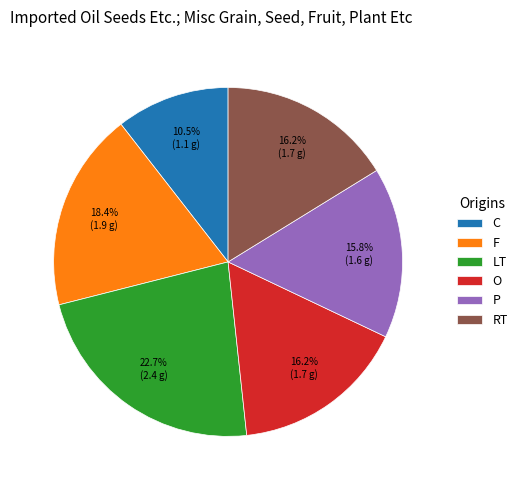

What is the ratio of the value at F to the value at RT?

1.1